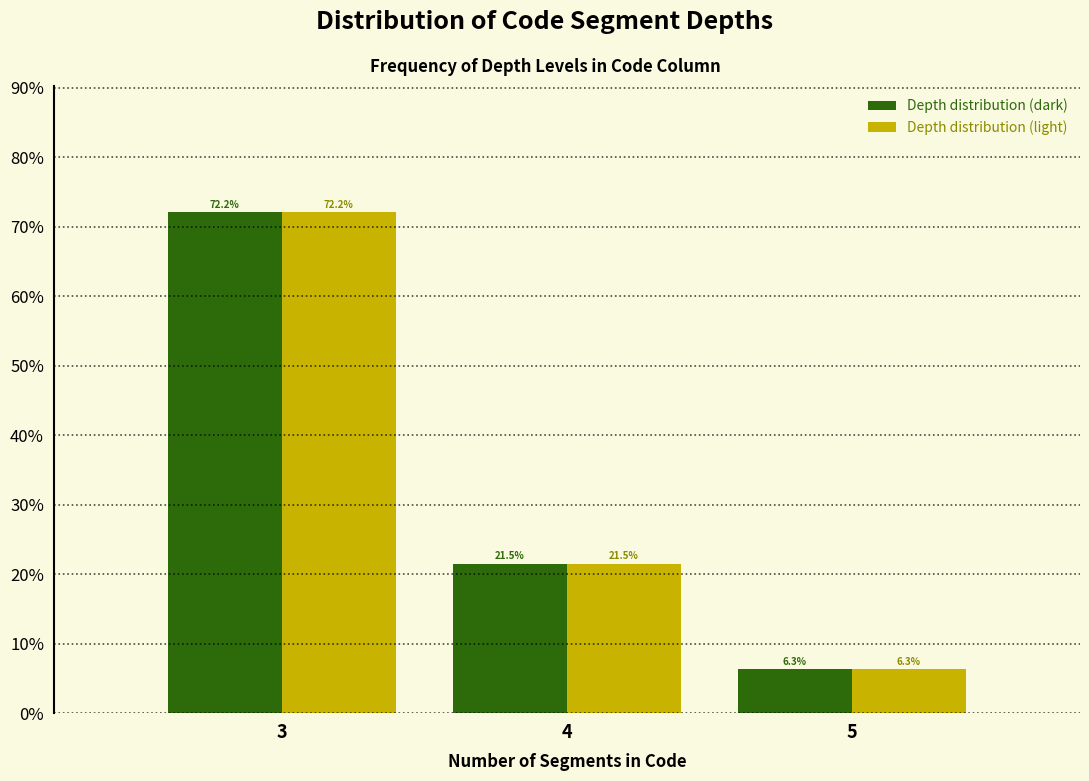

Reading right to left, transcribe all the data shown in this chart.

Depth distribution (dark): 5=6.3	4=21.5	3=72.2
Depth distribution (light): 5=6.3	4=21.5	3=72.2